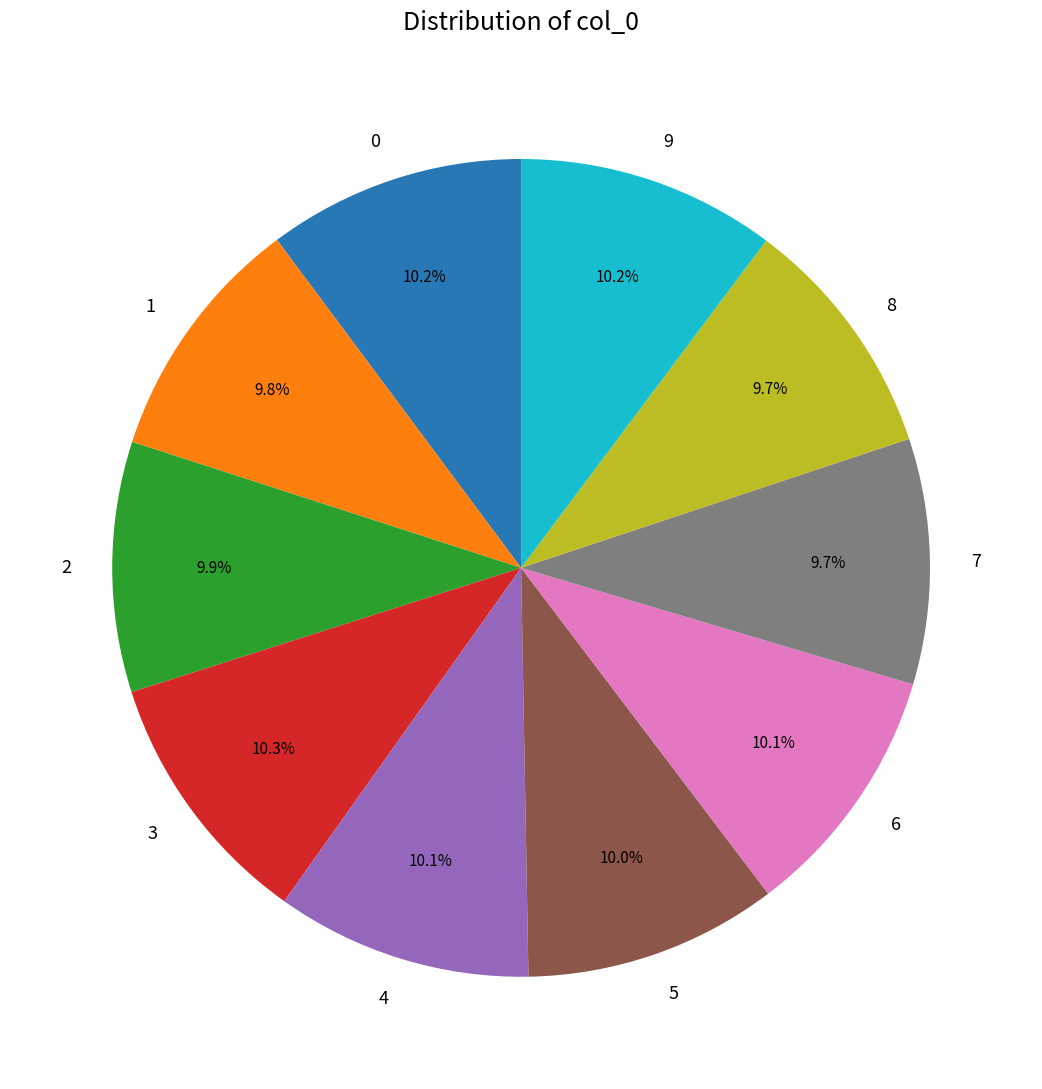

What percentage is the 9 slice, to the nearest percent?

10%